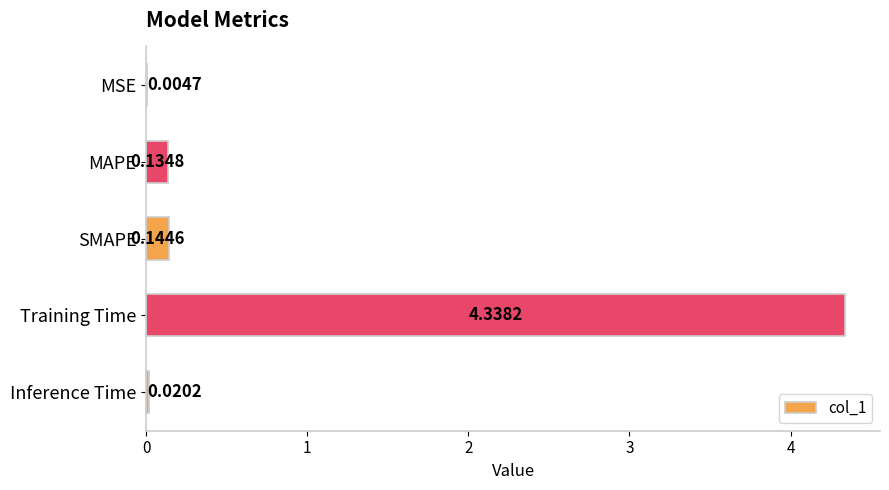

Where is the data nearest to the value 2?

SMAPE